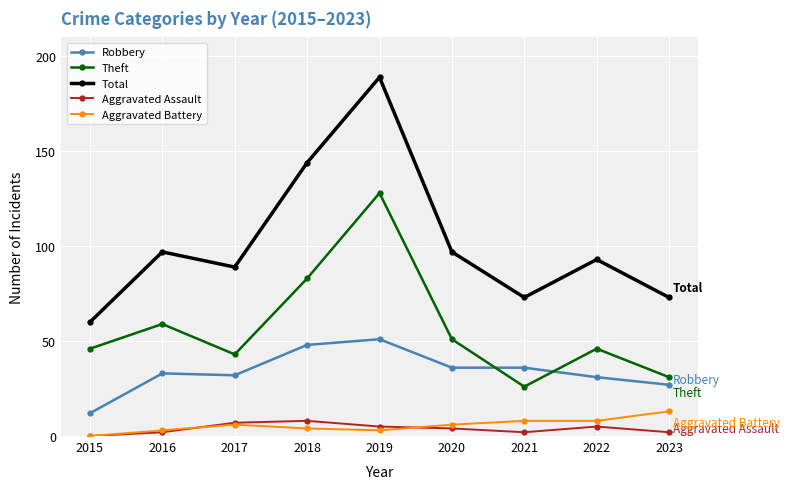

At which label is Theft closest to 77?

2018